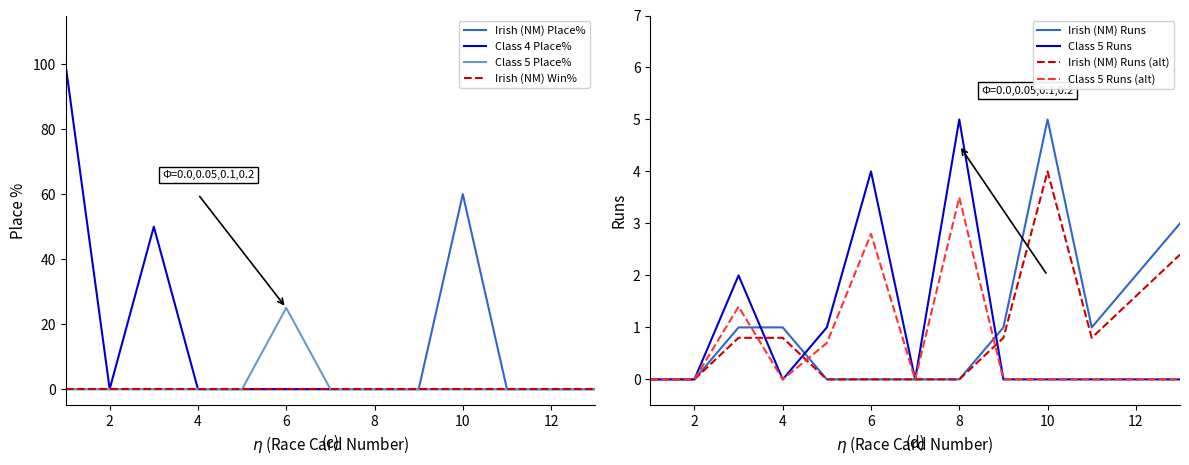

True or false: Class 5 Runs and Irish (NM) Win% cross at least once.

False